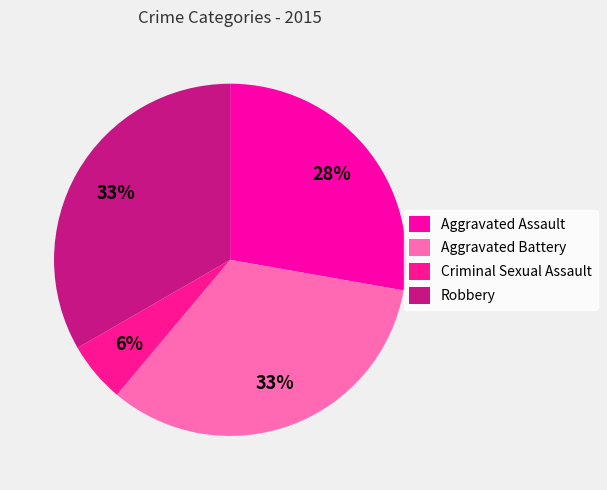

Count the number of slices in the pie.

4